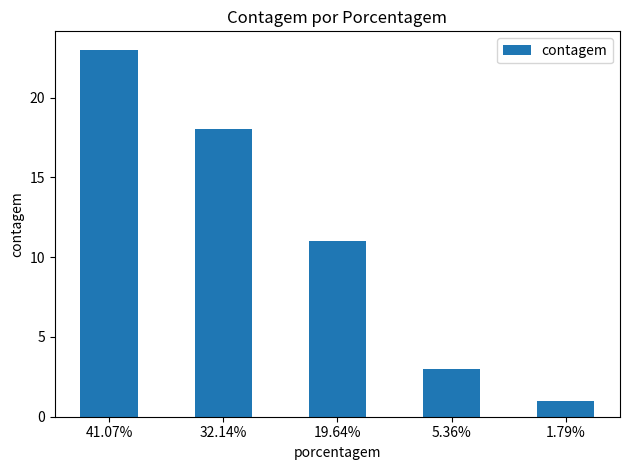

List the labels in order of value, largest first.

41.07%, 32.14%, 19.64%, 5.36%, 1.79%